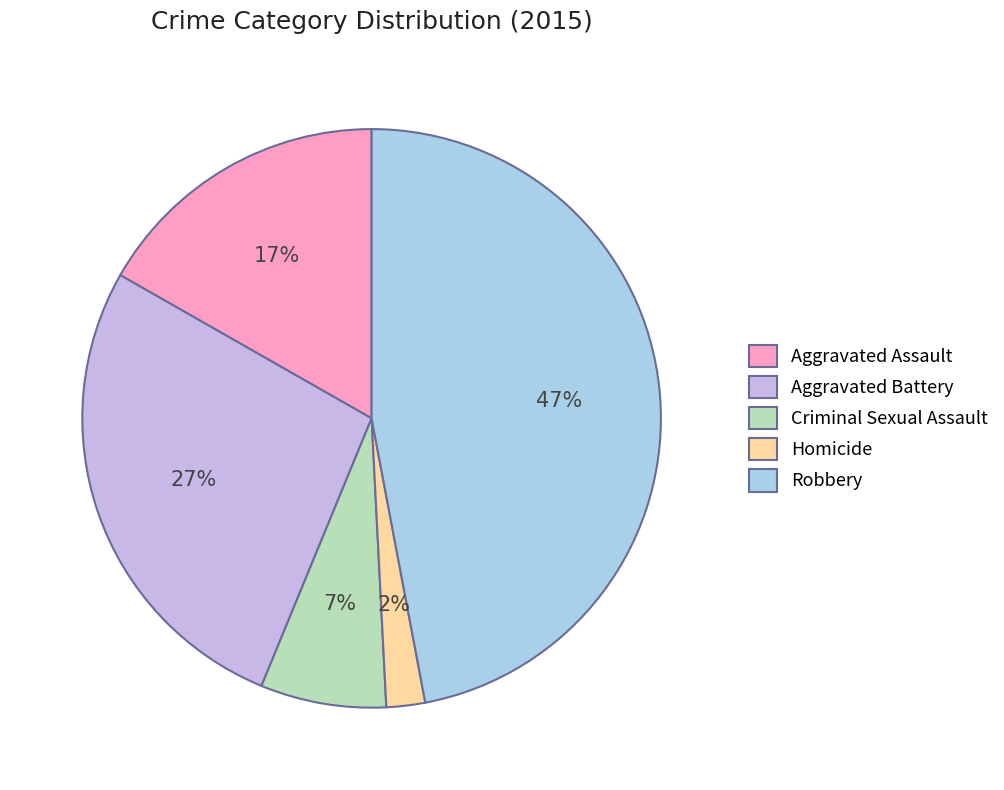

Does Criminal Sexual Assault represent more than half of the total?

No